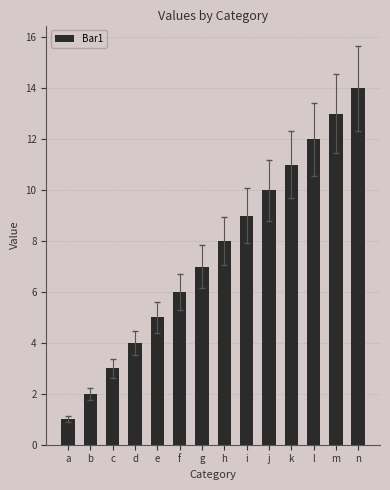

What value does the data have at k, to the nearest 5?

10